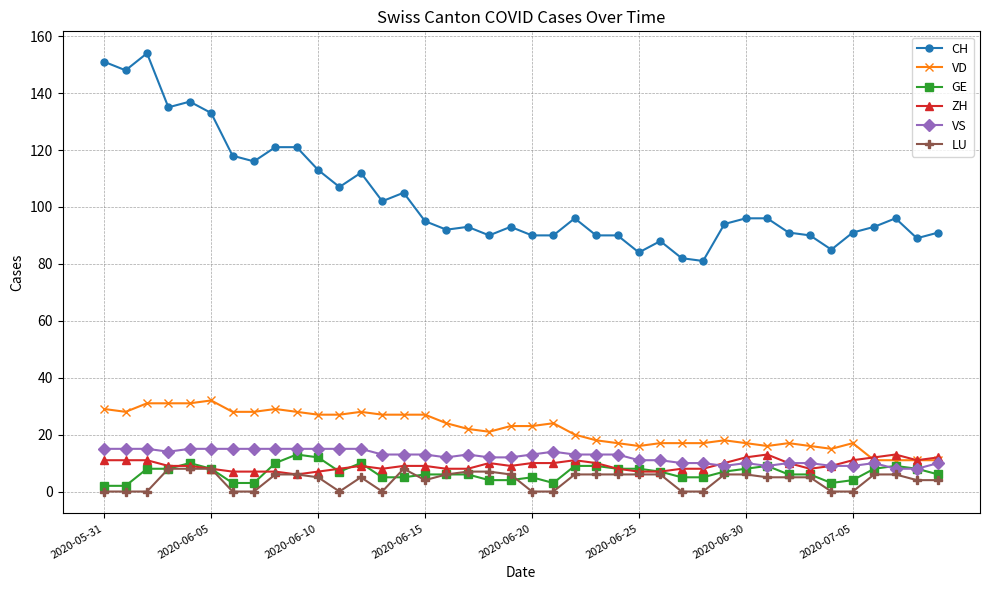

Which series has the widest spread of values?

CH